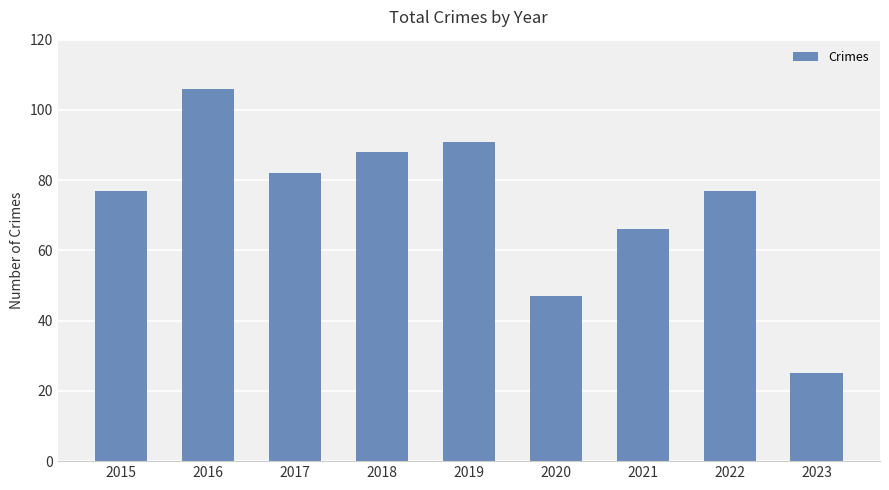

At which category does the chart reach its minimum across all series?

2023